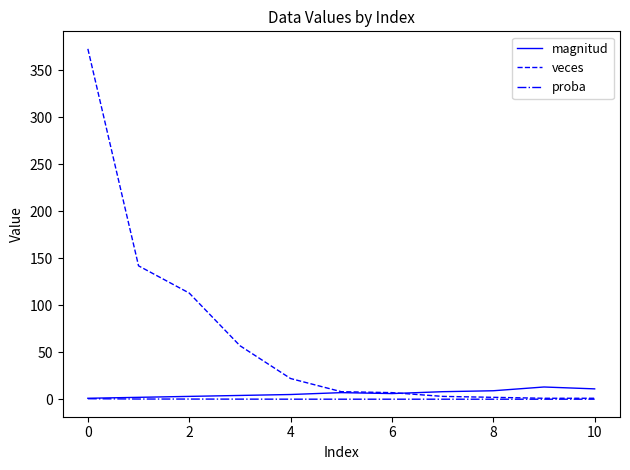

Does the chart display data point markers on the line(s)?

No